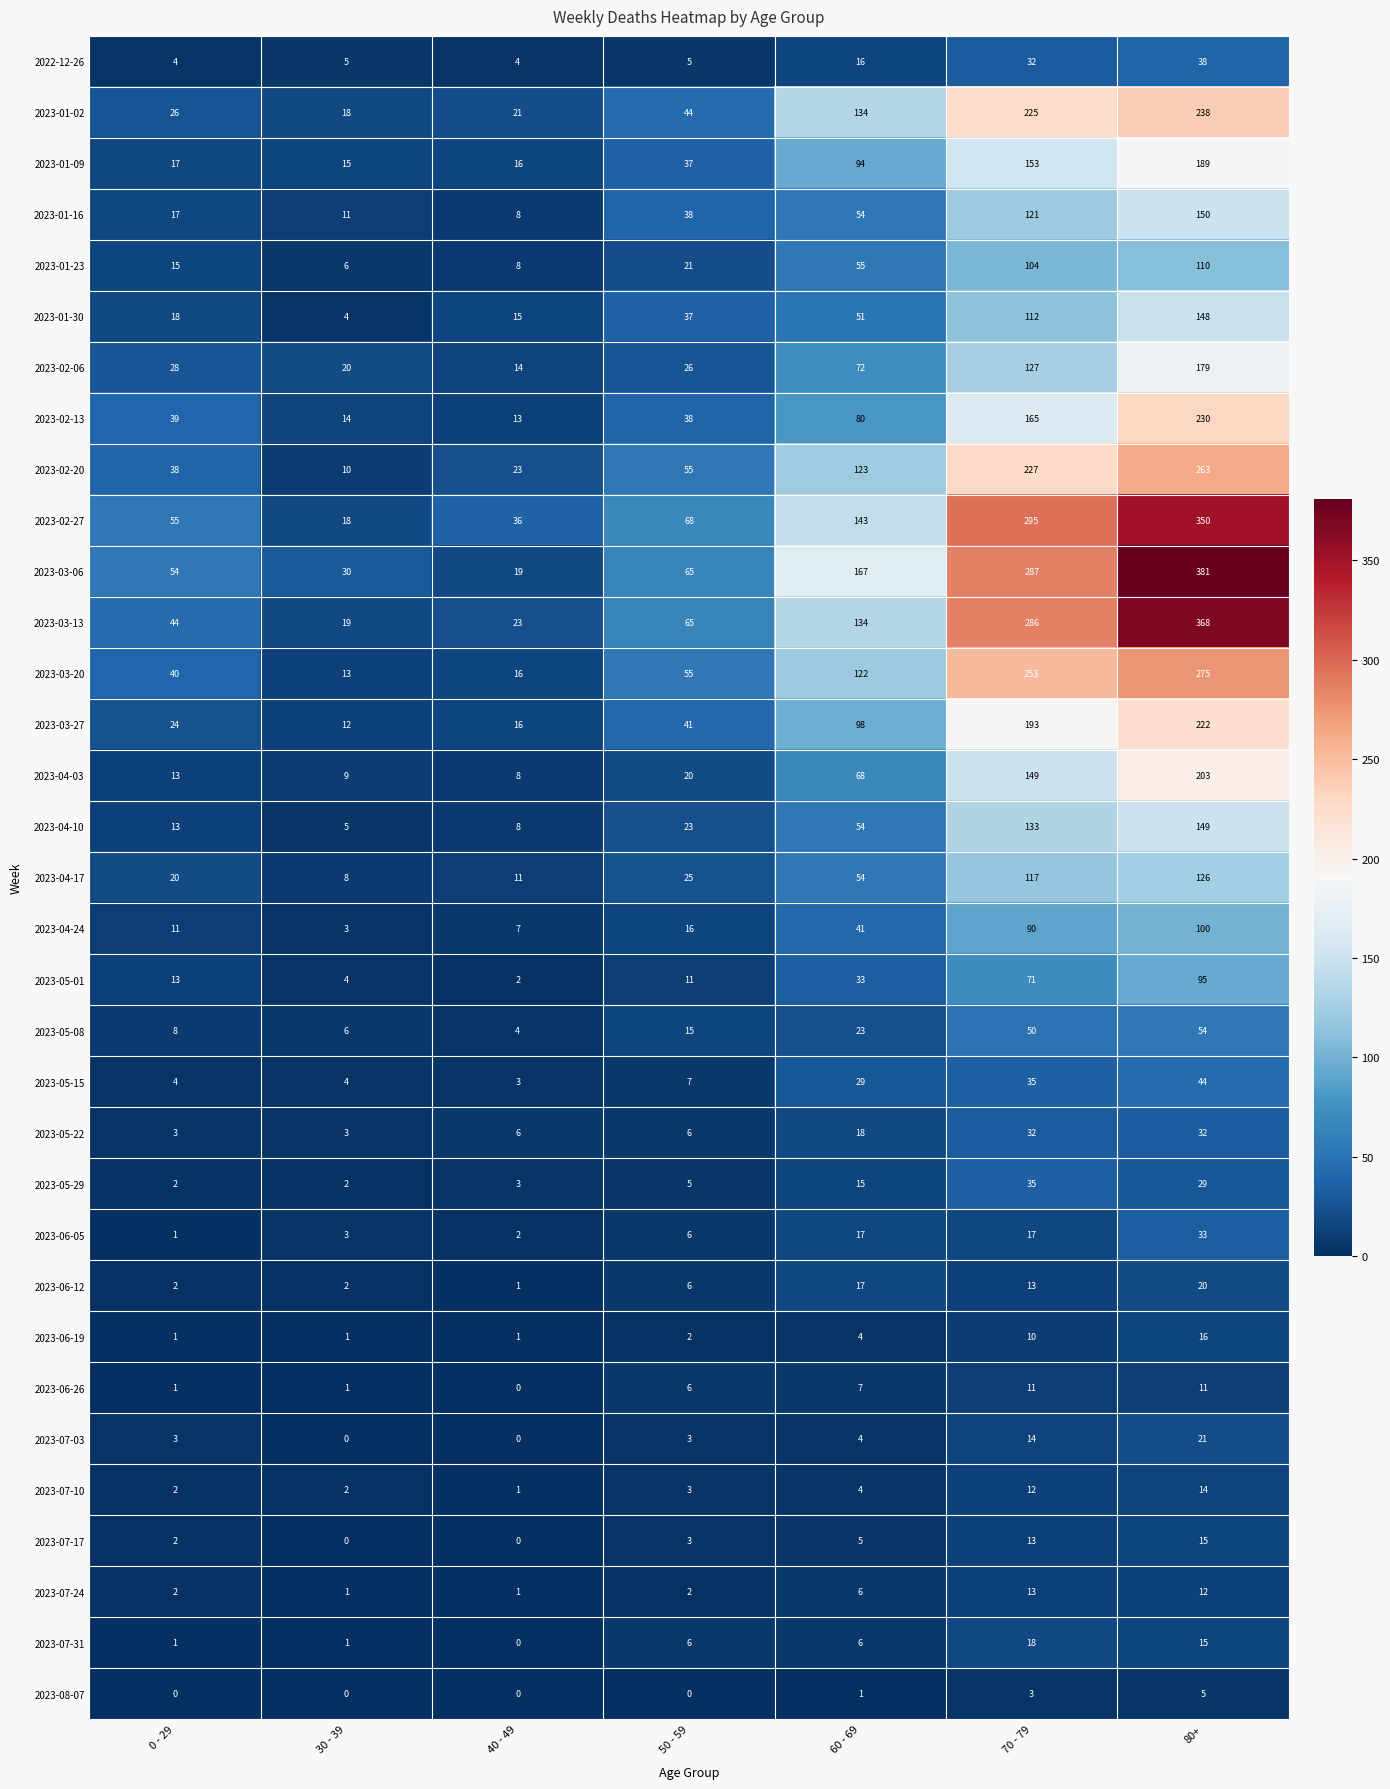

True or false: 2023-02-27 has a value of 51 at 40 - 49.

False